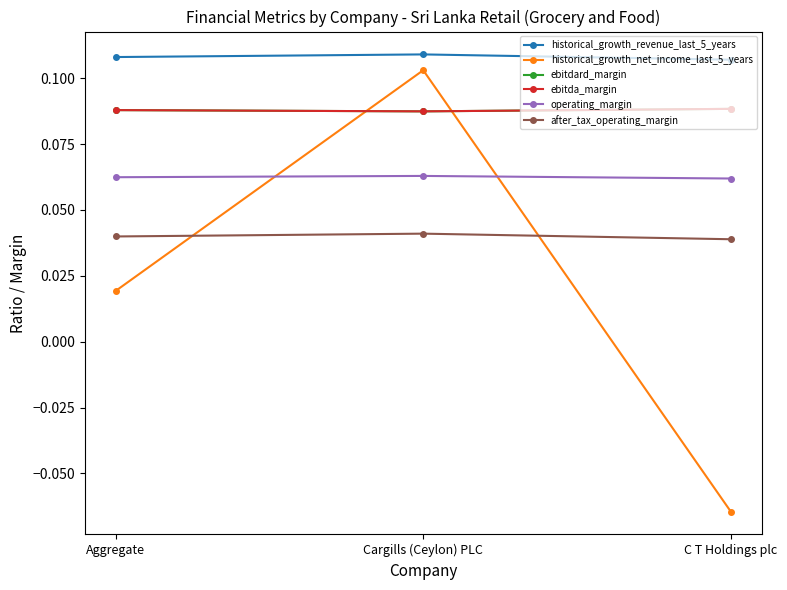

Which category has the highest value across all series?

Cargills (Ceylon) PLC